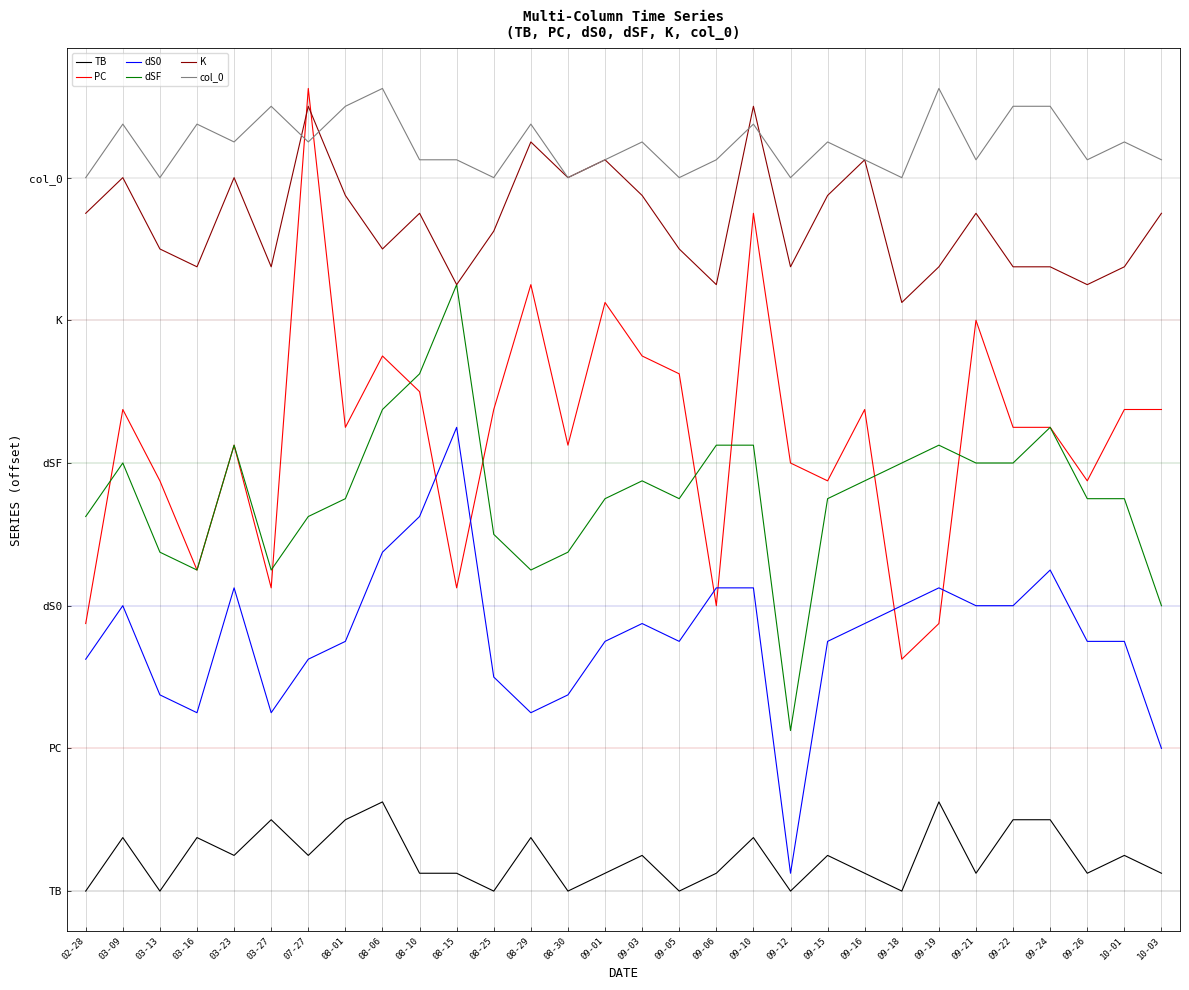

True or false: TB and K cross at least once.

False